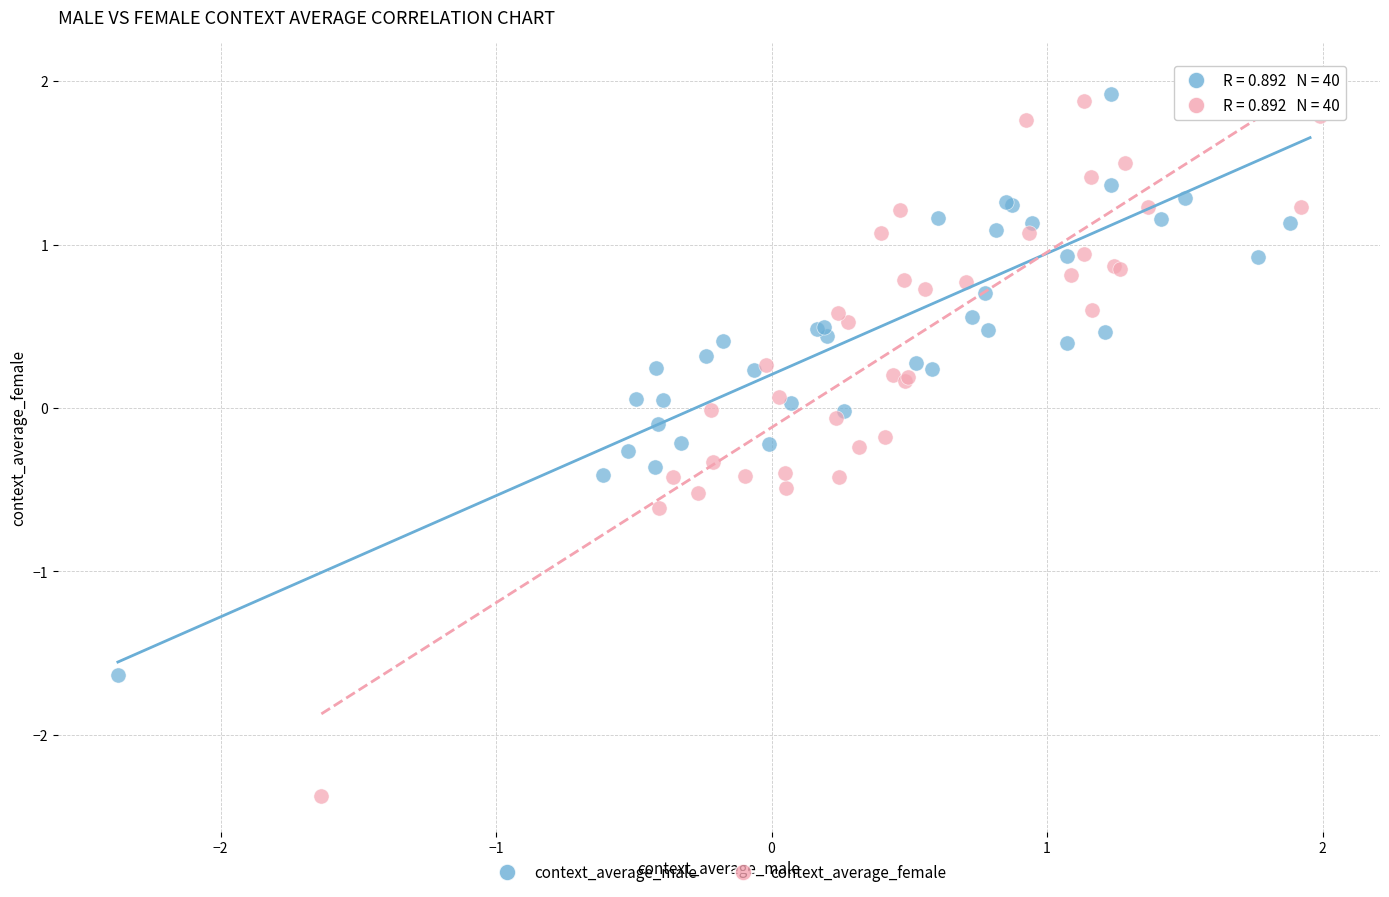

Which series reaches the minimum Y coordinate?

context_average_female